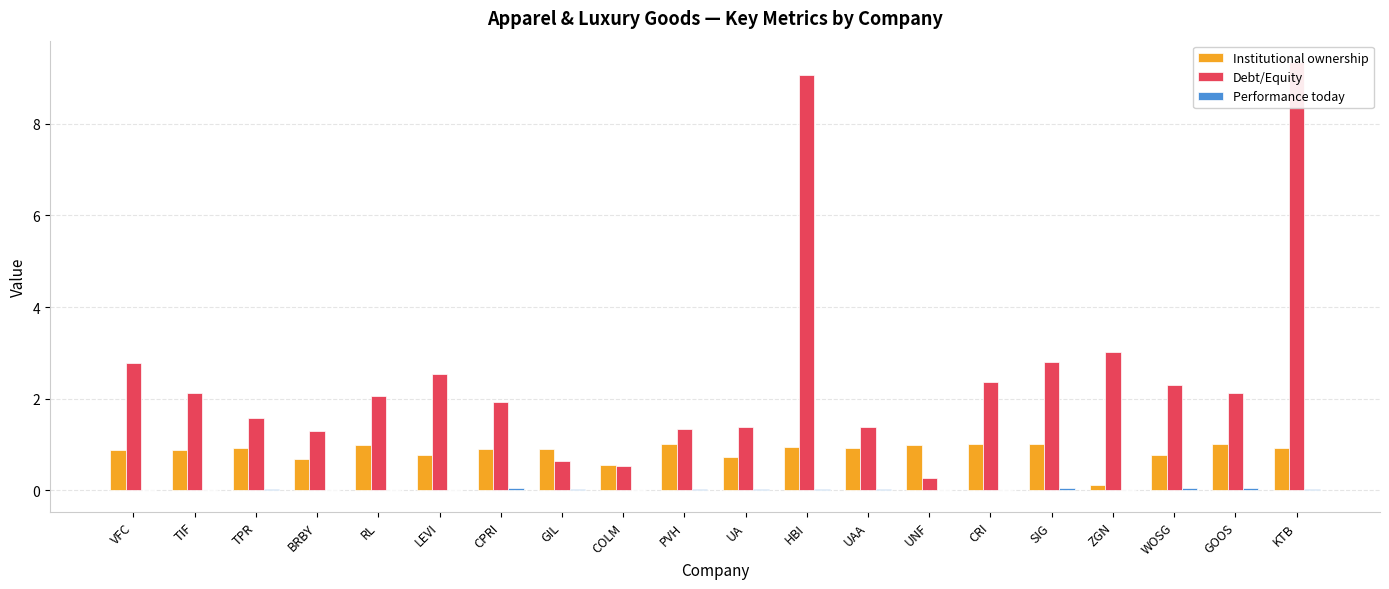

How many values in the Performance today series are below 0?

2